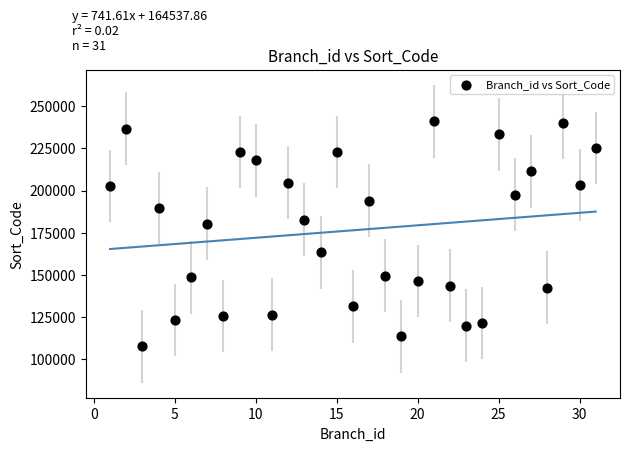

What Y value in the scatter plot is closest to 174304?

180434